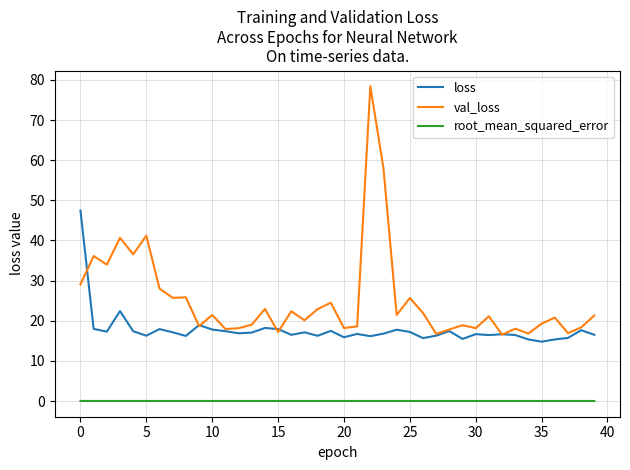

What is the maximum value shown in the chart?

78.4